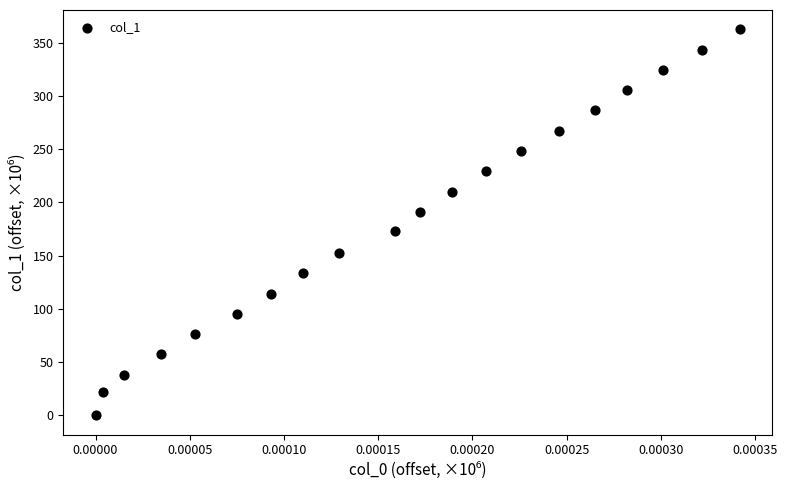

How many points are shown in the scatter plot?

20